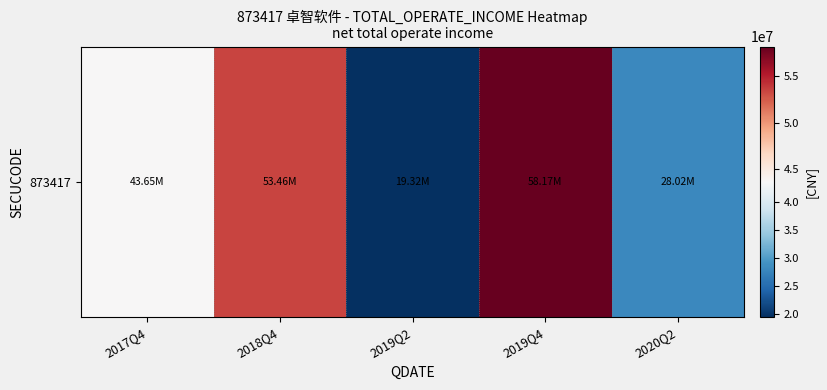

Reading left to right, extract all data points from this chart.

43653003.4	53459693.0	19323836.9	58170389.2	28021992.3